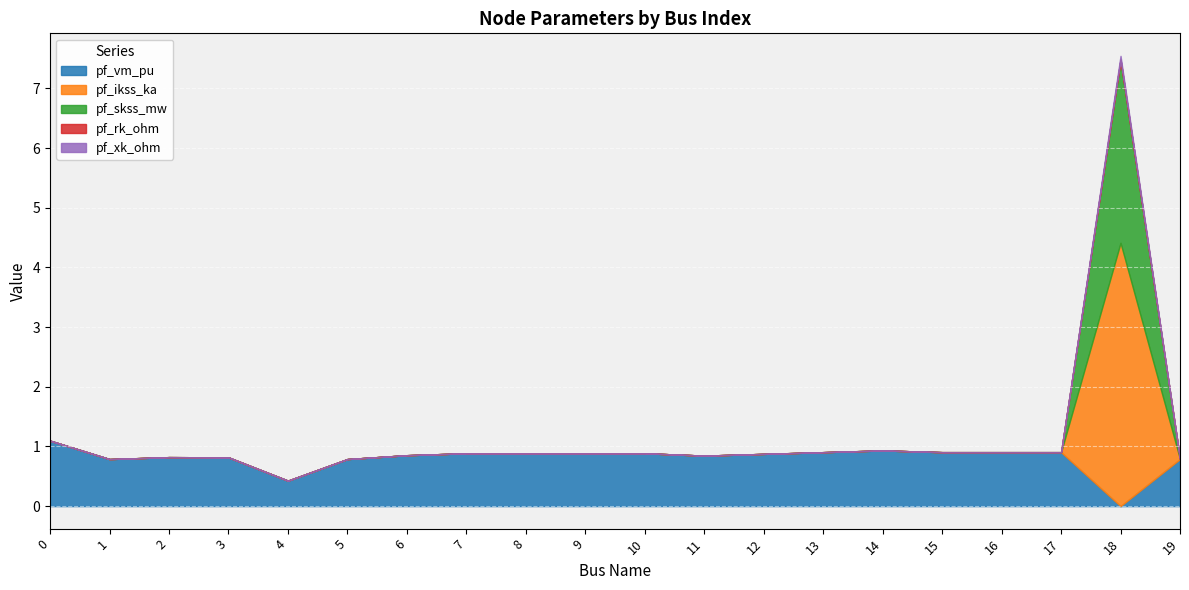

What is the average value of the pf_vm_pu series?

0.8